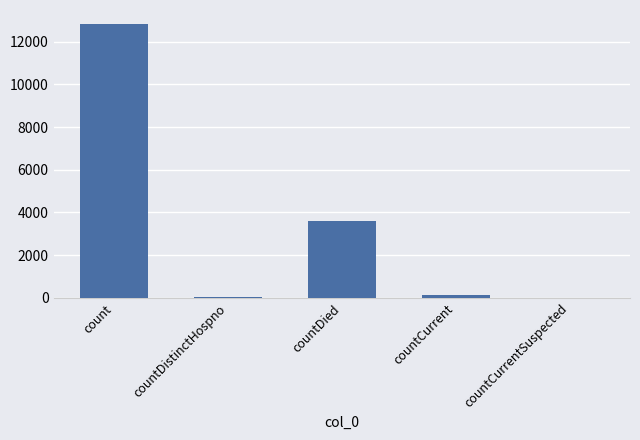

Are the bars grouped side by side (vs. stacked)?

No